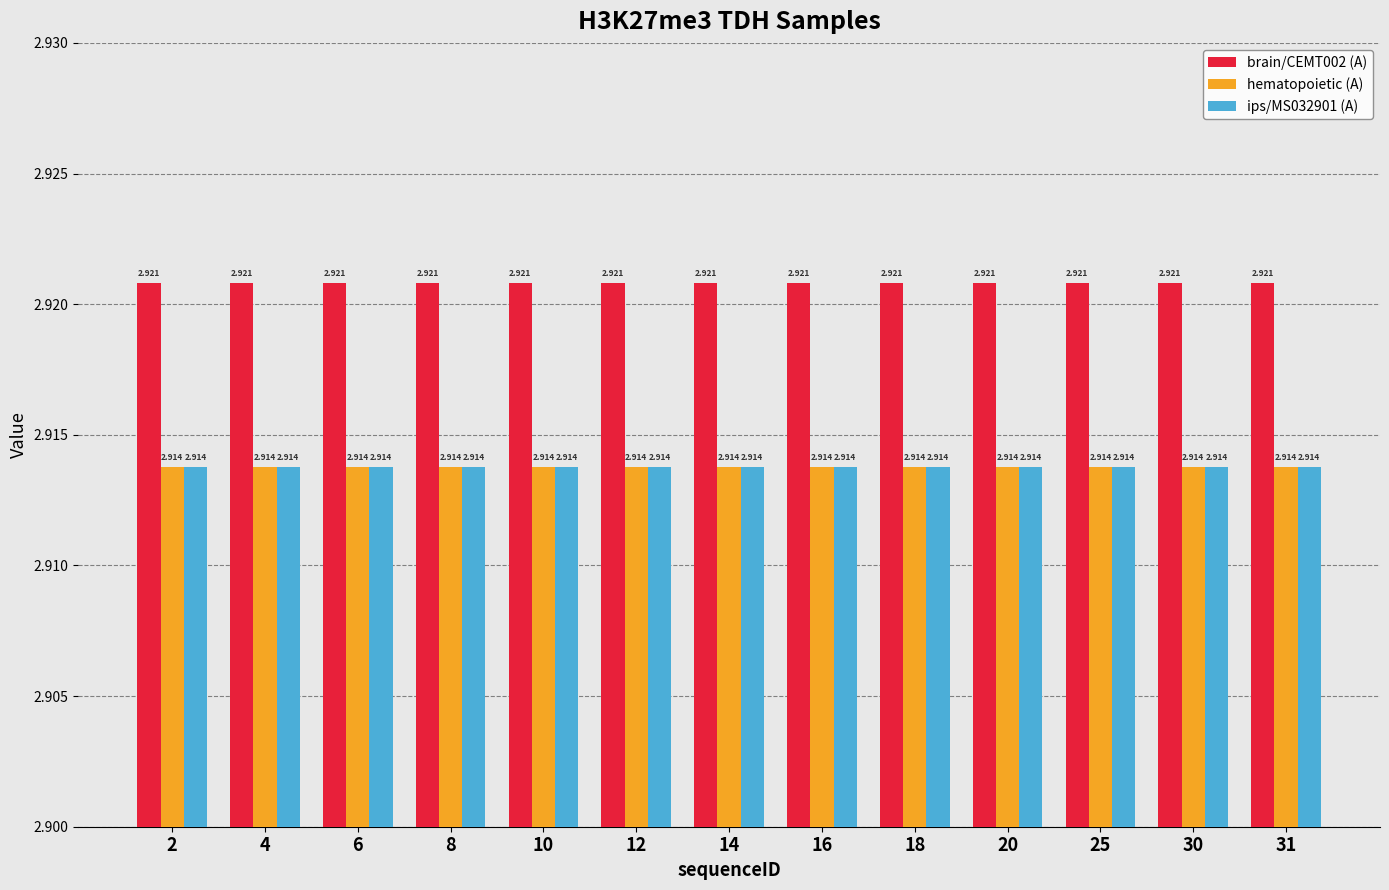

Which series changed the most between 12 and 31?

brain/CEMT002 (A)